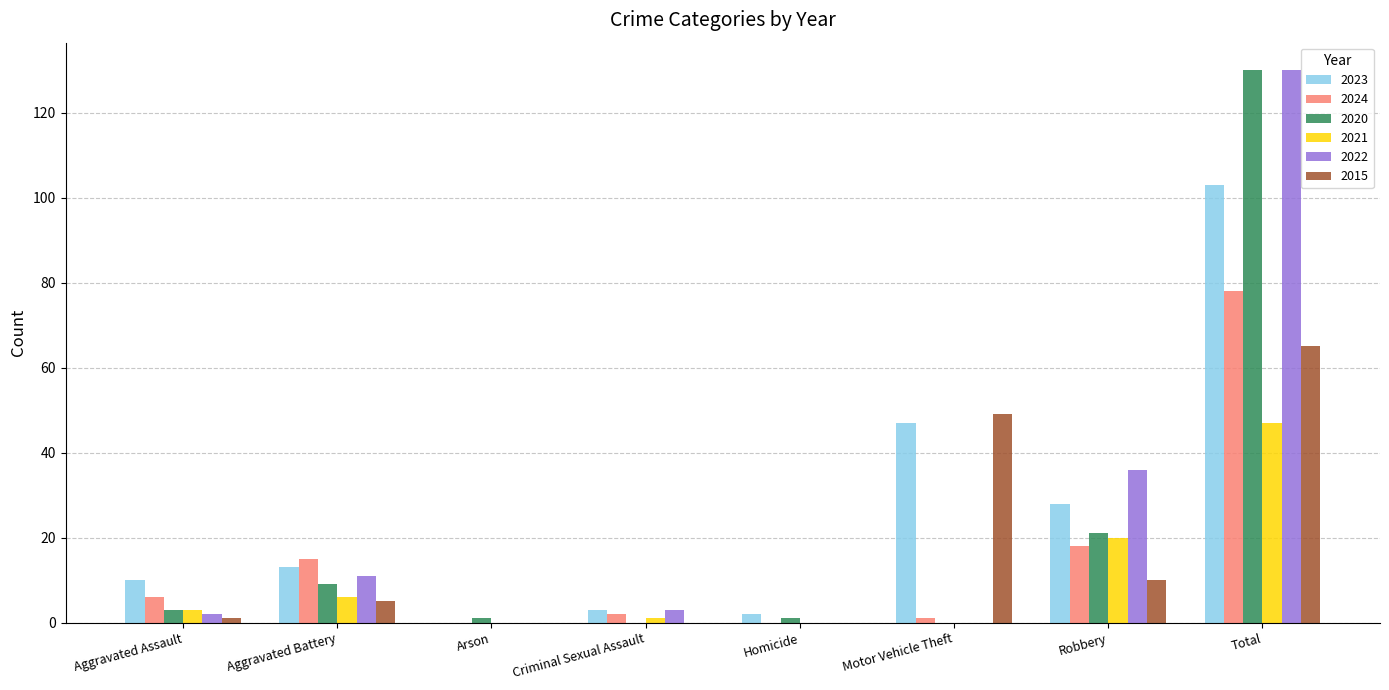

What is the total value across all series at Aggravated Assault?

25